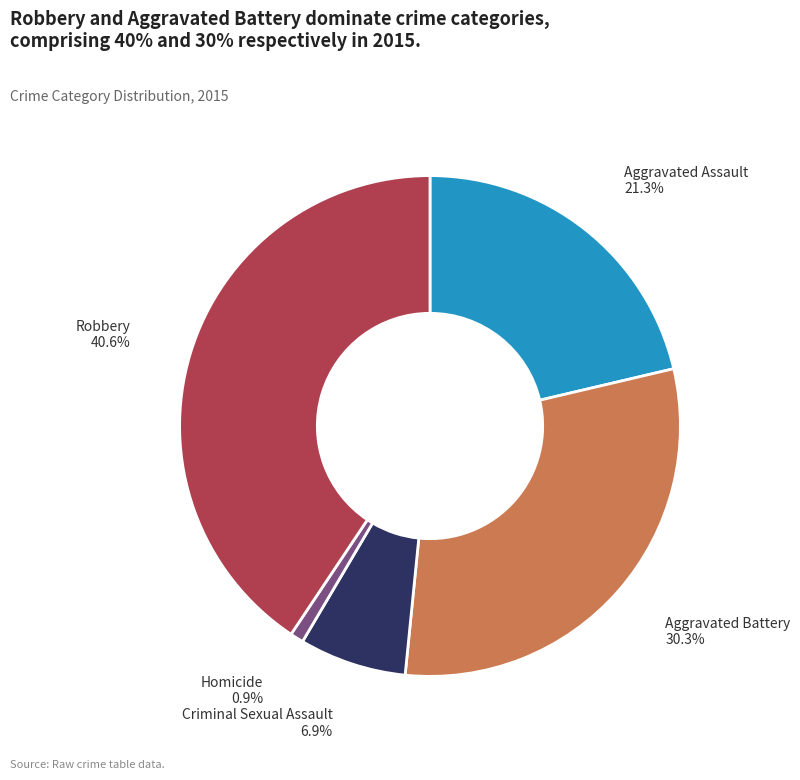

What percentage is the Aggravated Battery slice, to the nearest percent?

30%